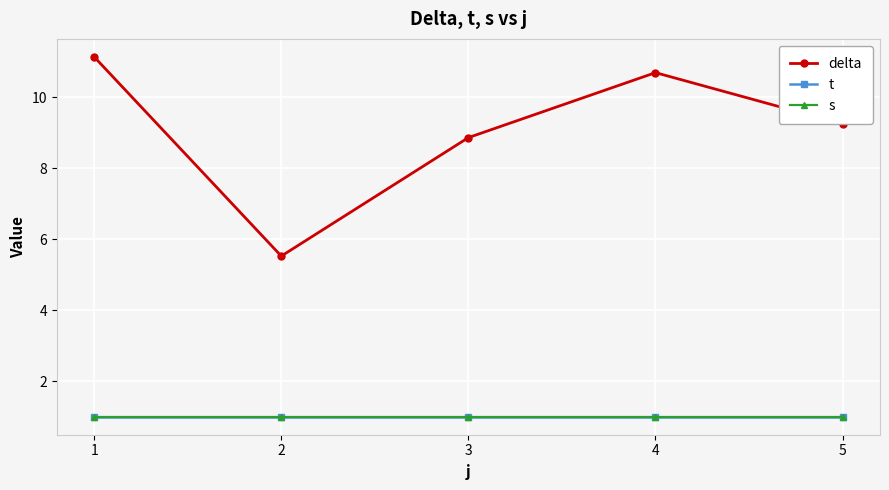

What is the sum of the delta values at 1 and 3?

20.0